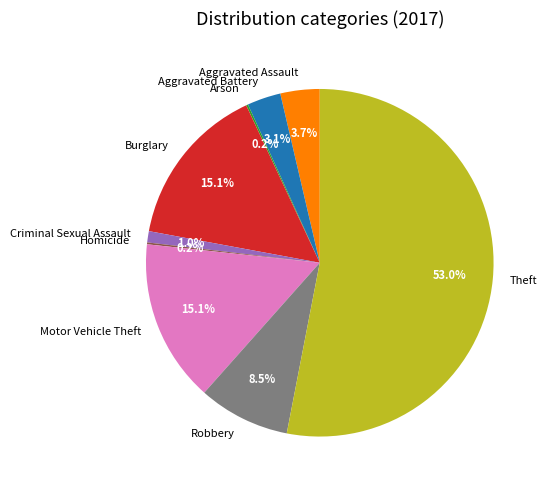

What portion of the pie excludes Motor Vehicle Theft?

84.9%